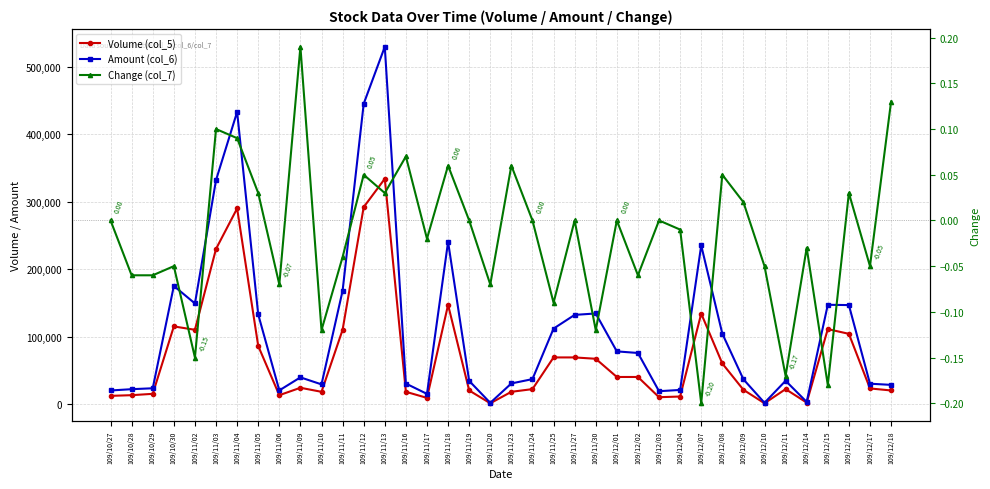

The value of Change (col_7) at 109/11/09 is 0.1. True or false?

False